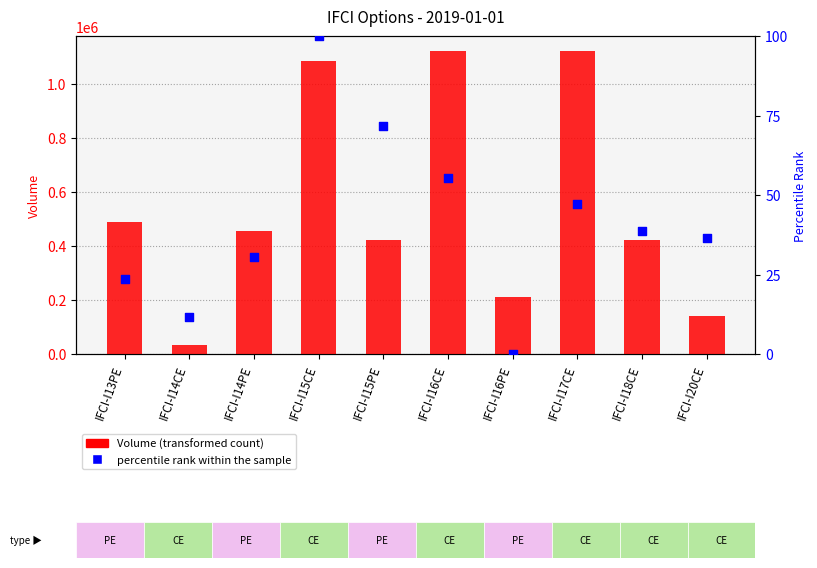

At how many categories does at least one series exceed 993321?

3